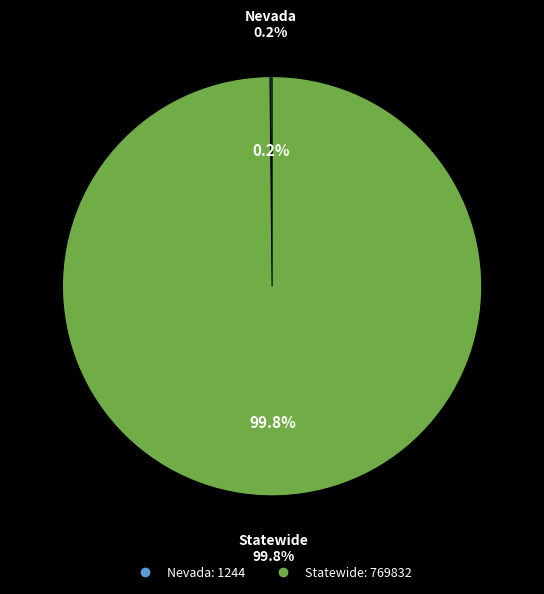

How many segments does this pie chart have?

2